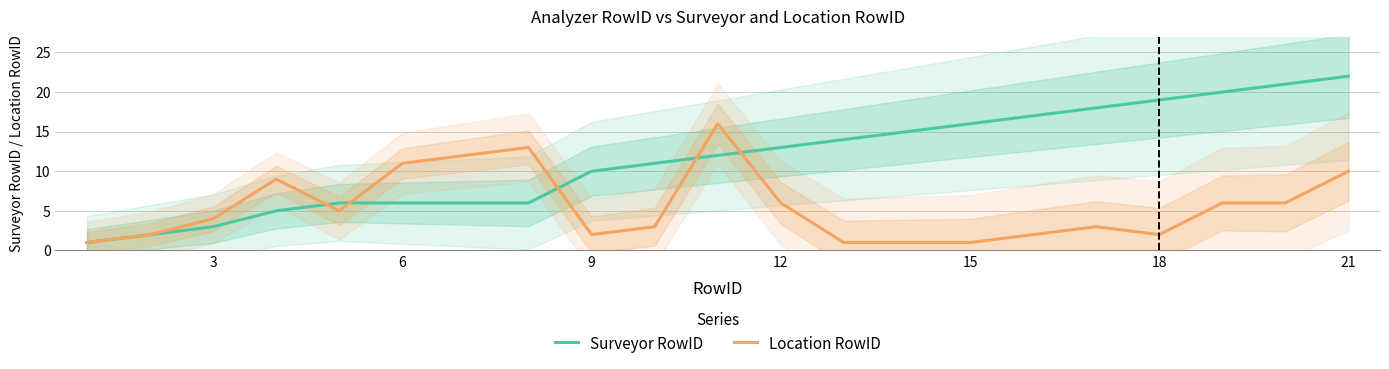

The Surveyor RowID series shows 29 at 18. True or false?

False